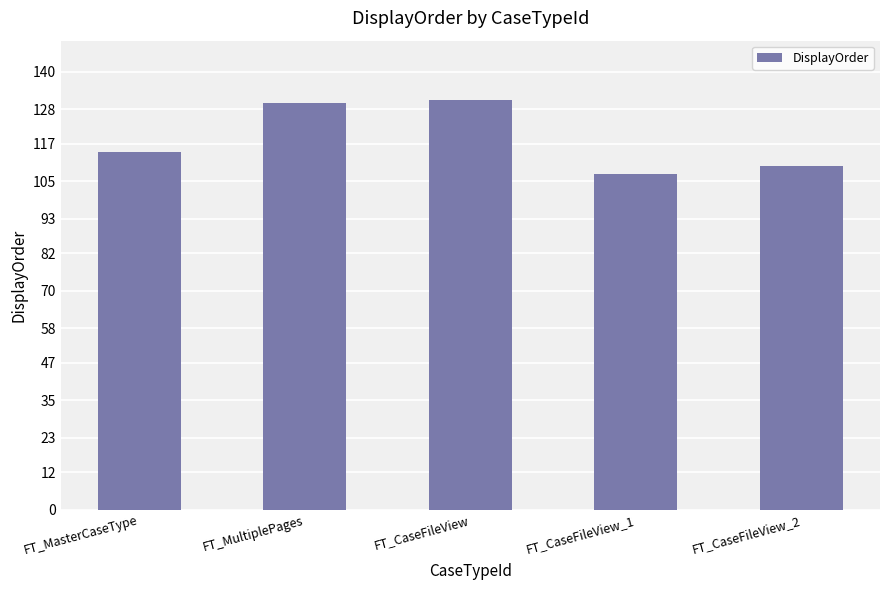

Are the bars horizontal?

No